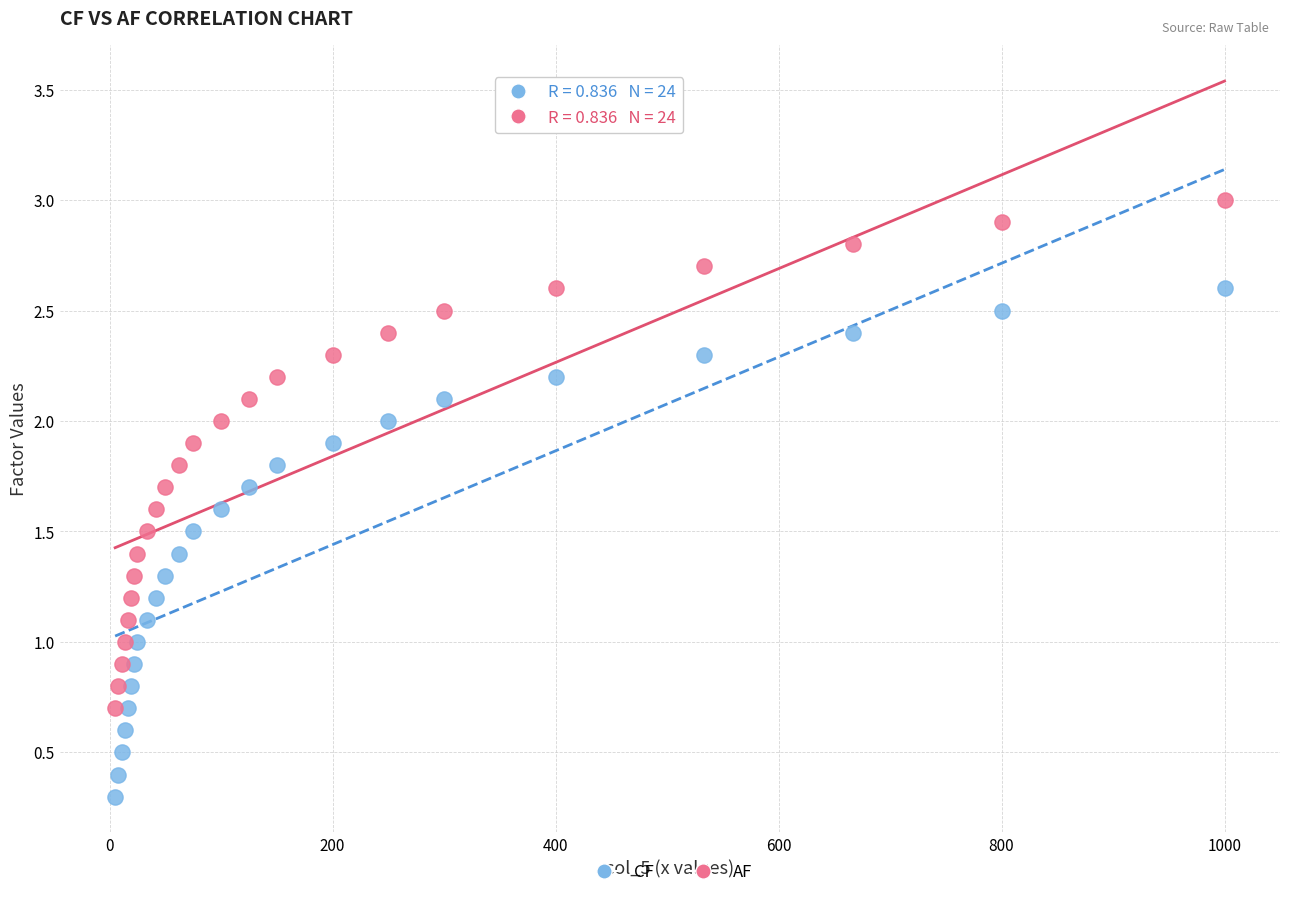

Which series contains the highest Y value?

AF